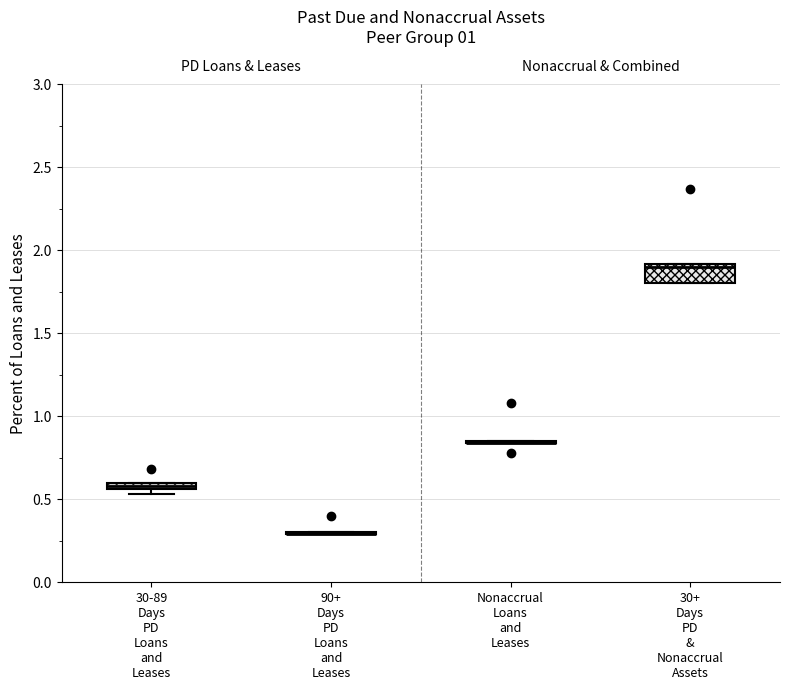

Which box is the tallest, from its lower edge to its upper edge?

30+ Days PD & Nonaccrual Assets